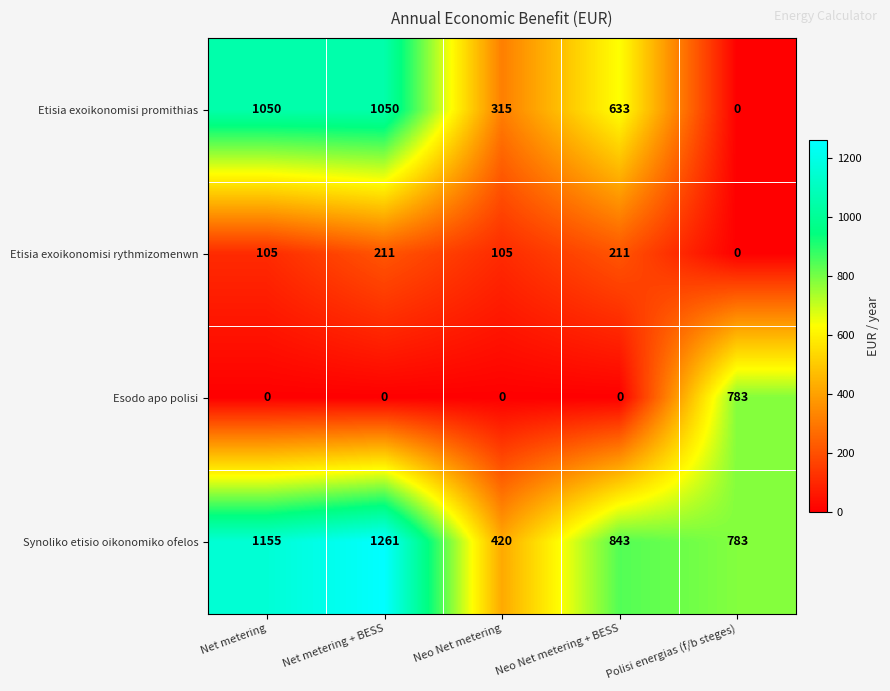

Rank the series by their maximum value, from highest to lowest.

Synoliko etisio oikonomiko ofelos, Etisia exoikonomisi promithias, Esodo apo polisi, Etisia exoikonomisi rythmizomenwn